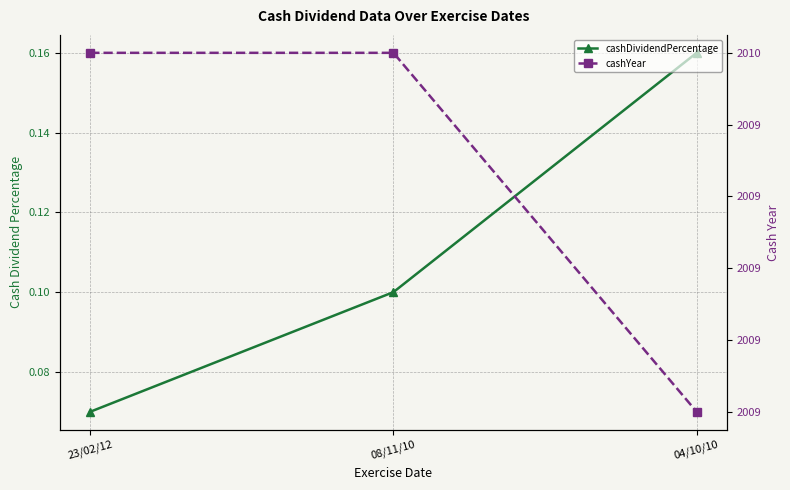

Rank the categories by cashDividendPercentage value from lowest to highest.

23/02/12, 08/11/10, 04/10/10